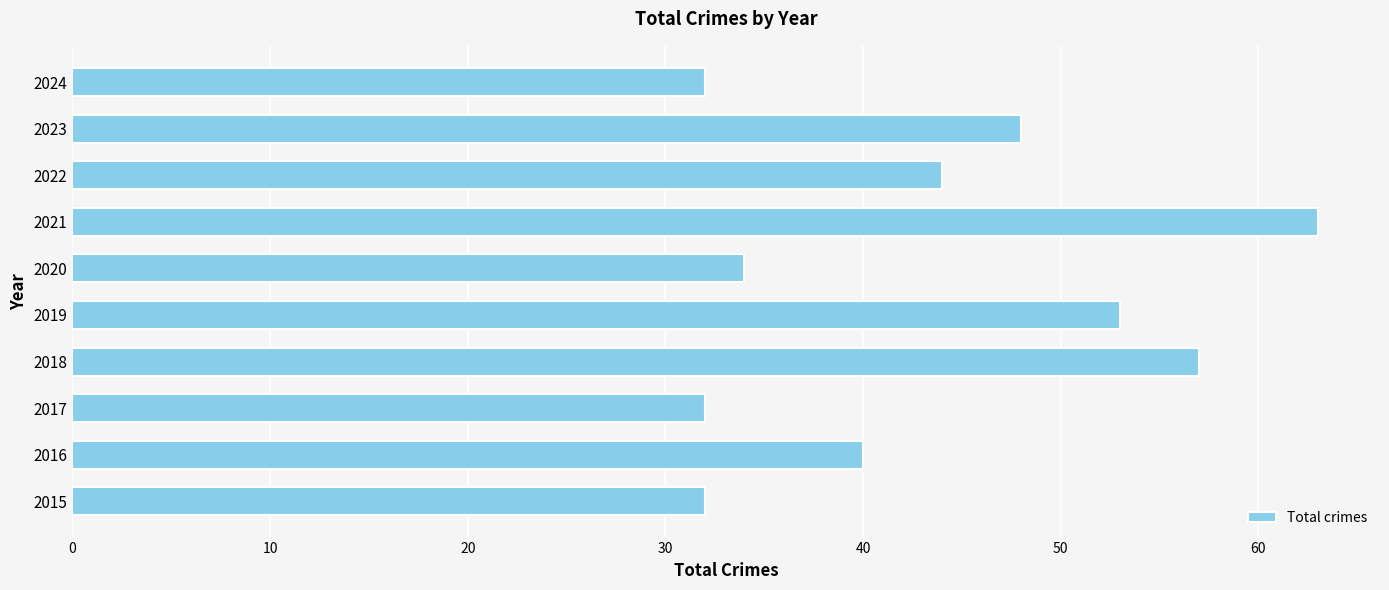

How many data points are less than 44?

5